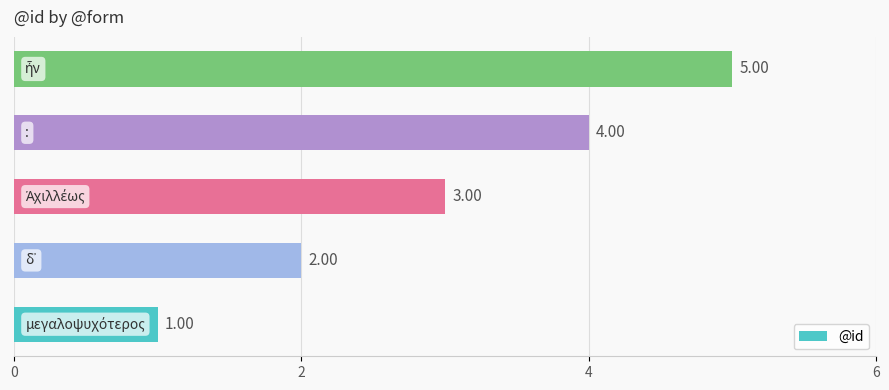

How many bars are there in total?

5